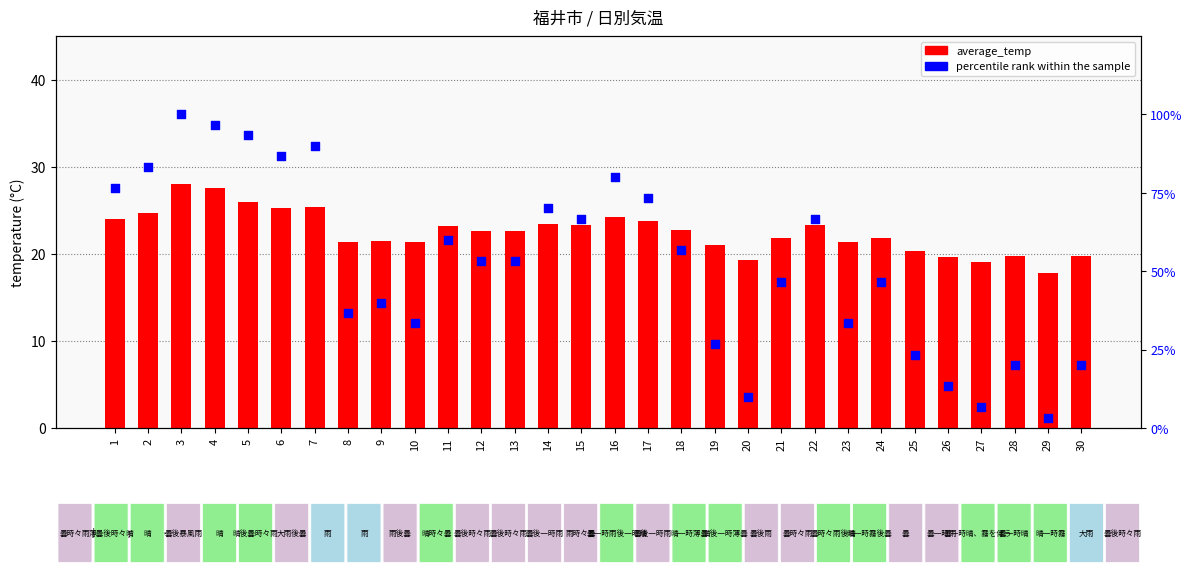

Is the value of percentile rank within the sample at 21 greater than the value of average_temp at 7?

Yes